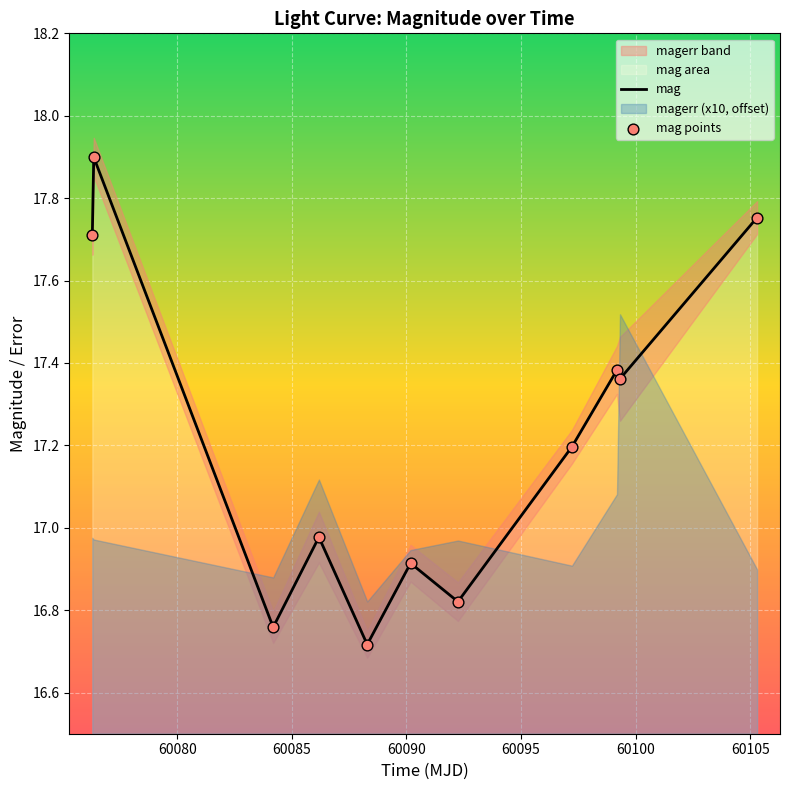

Which series has the widest spread of Y values?

mag